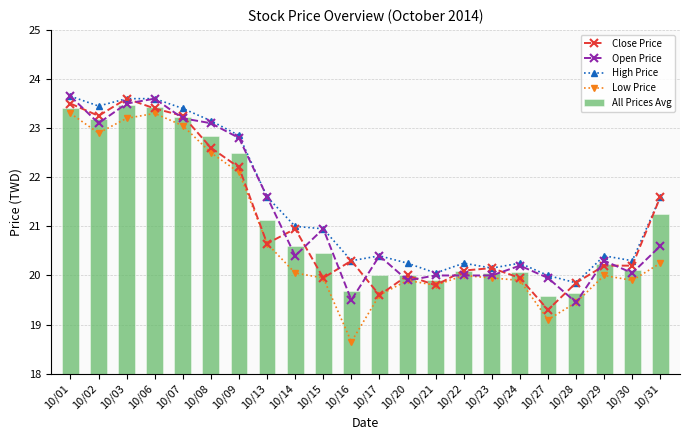

How many values in the Close Price series exceed 20?

15